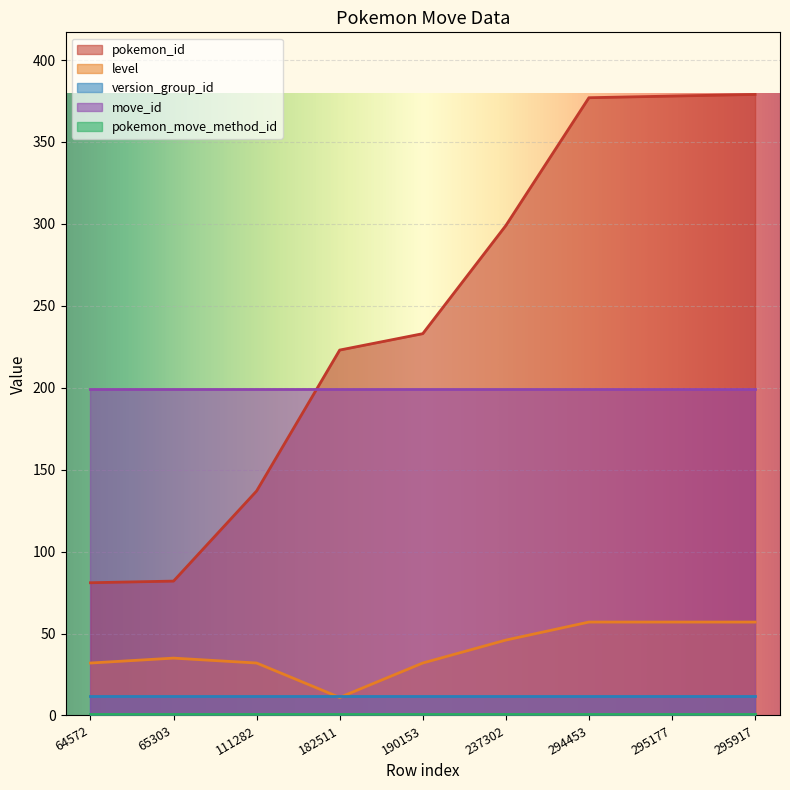

What is the difference between the pokemon_id values at 237302 and 182511?

76